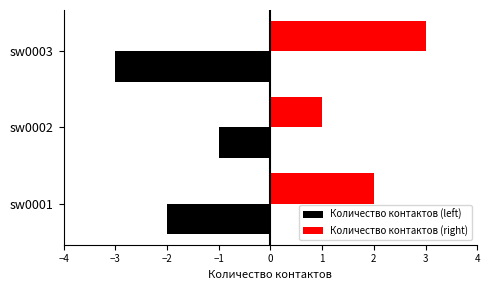

What is the sum of all Количество контактов (right) values?

6